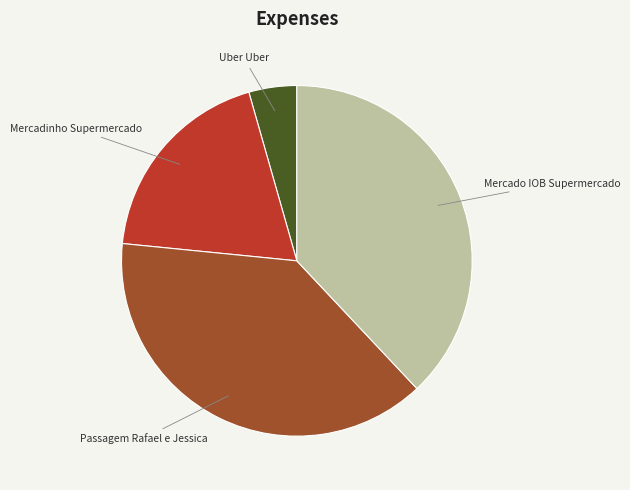

Is there a majority slice in this chart?

No